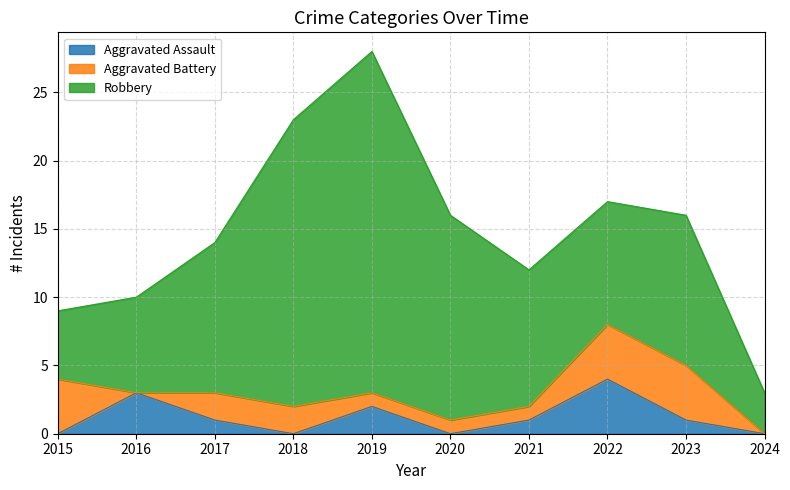

Which series has the largest total across all categories?

Robbery